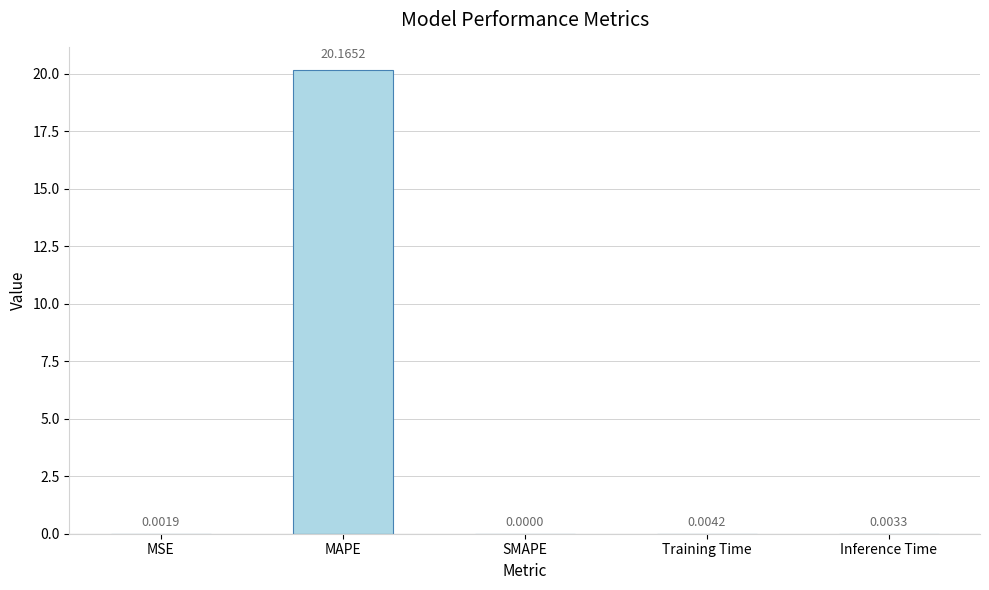

Which category has the highest value across all series?

MAPE